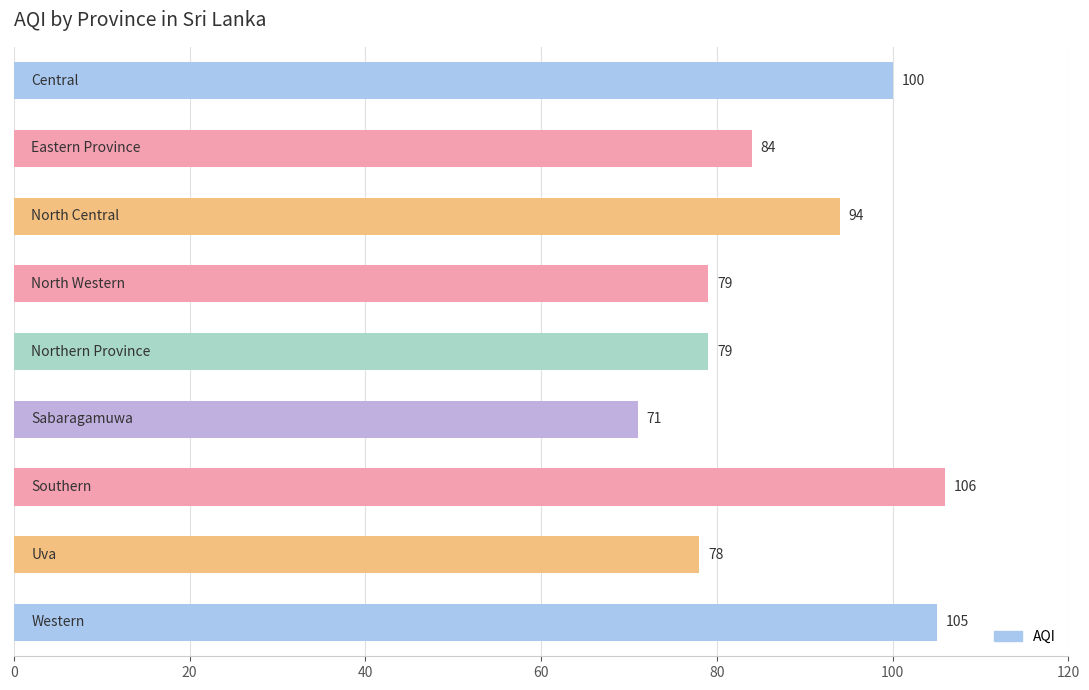

What is the smallest value displayed?

71